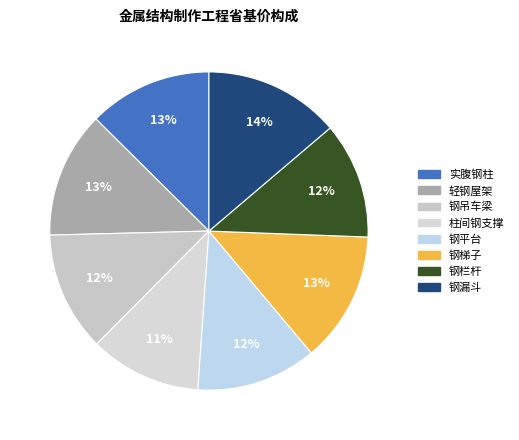

What percentage is the 实腹钢柱 slice, to the nearest percent?

13%